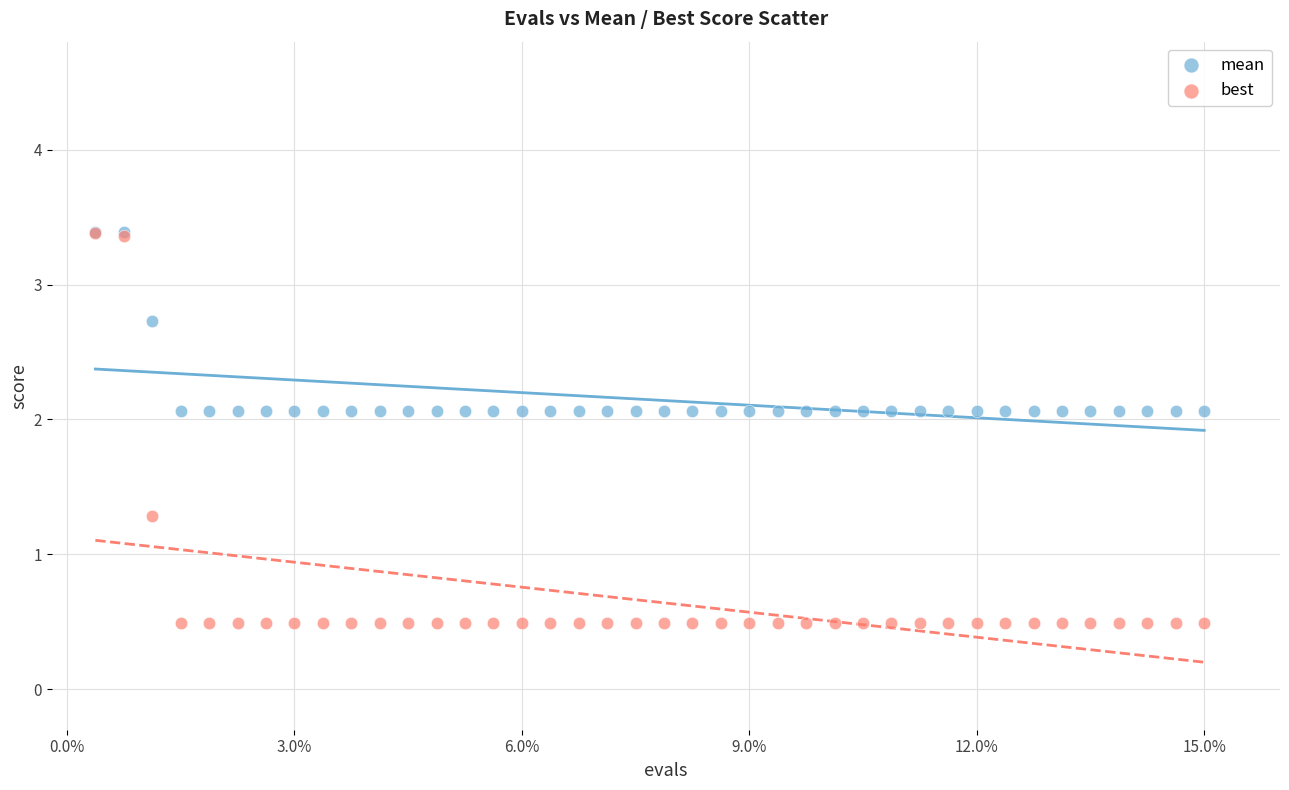

In the best series, what Y value is closest to 1?

1.3